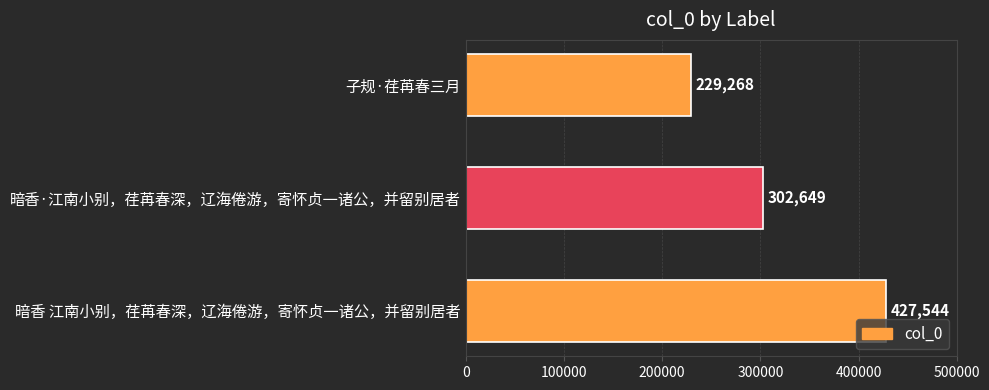

Count the number of data series in this chart.

1